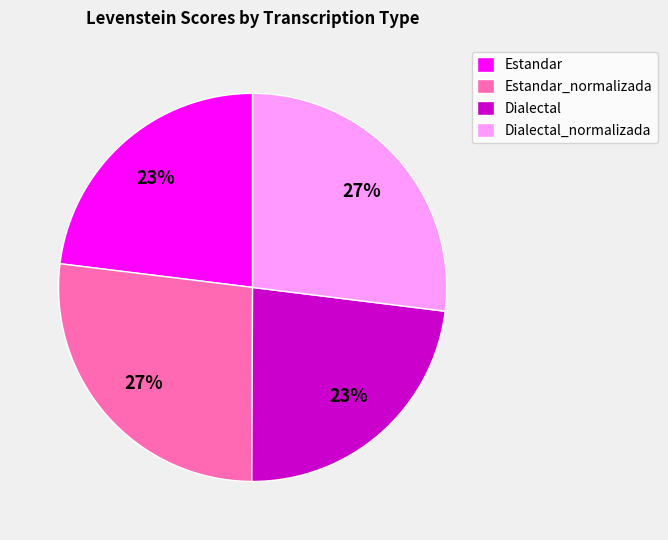

What percentage is the Dialectal slice, to the nearest percent?

23%